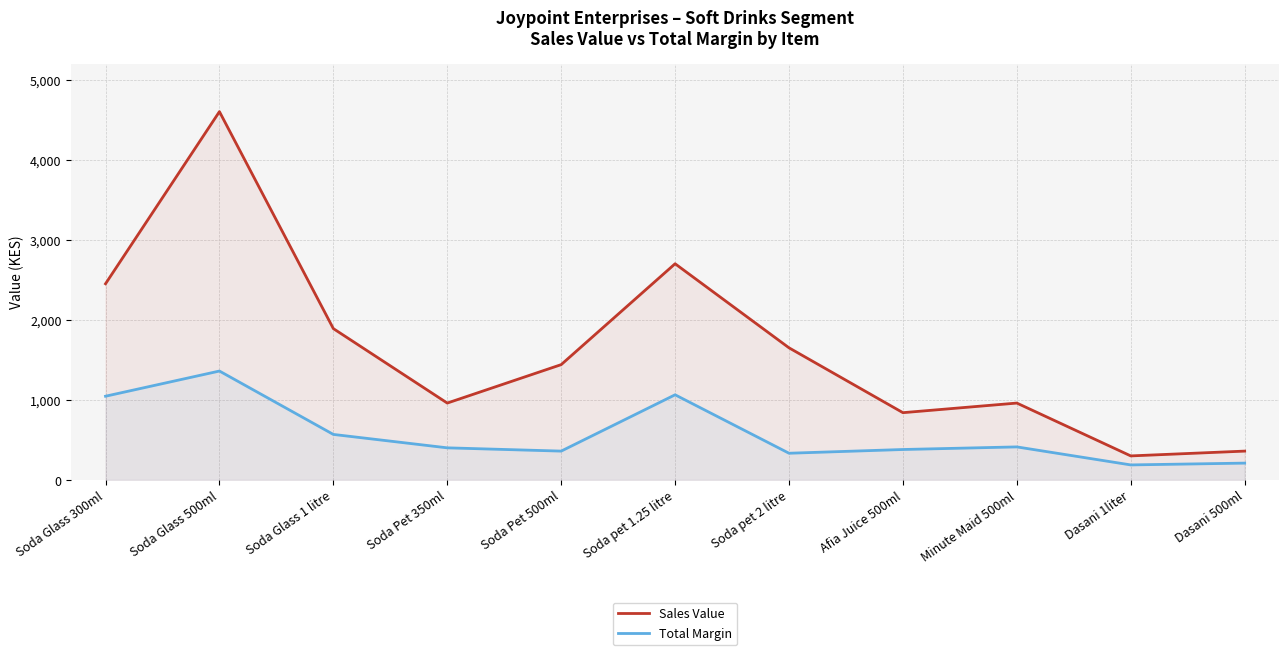

Which series has the largest total across all categories?

Sales Value